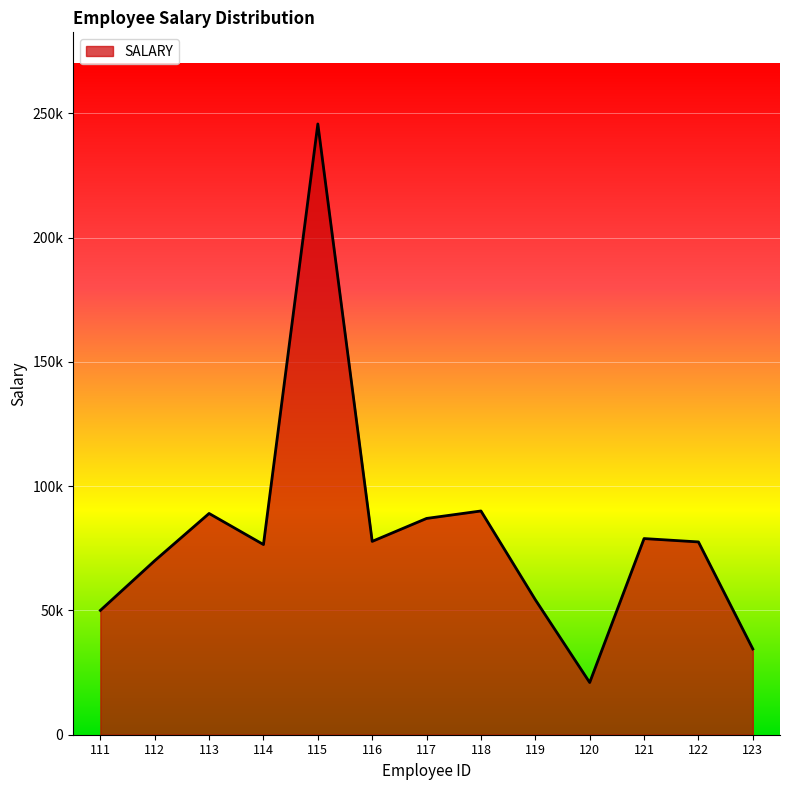

The chart shows a value of 35779 at 114. True or false?

False